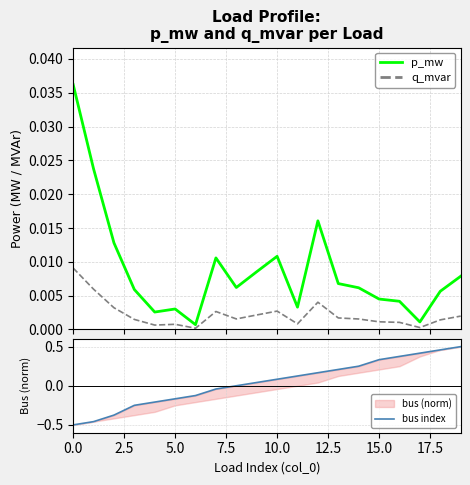

Which series has the largest range (max minus min)?

bus index